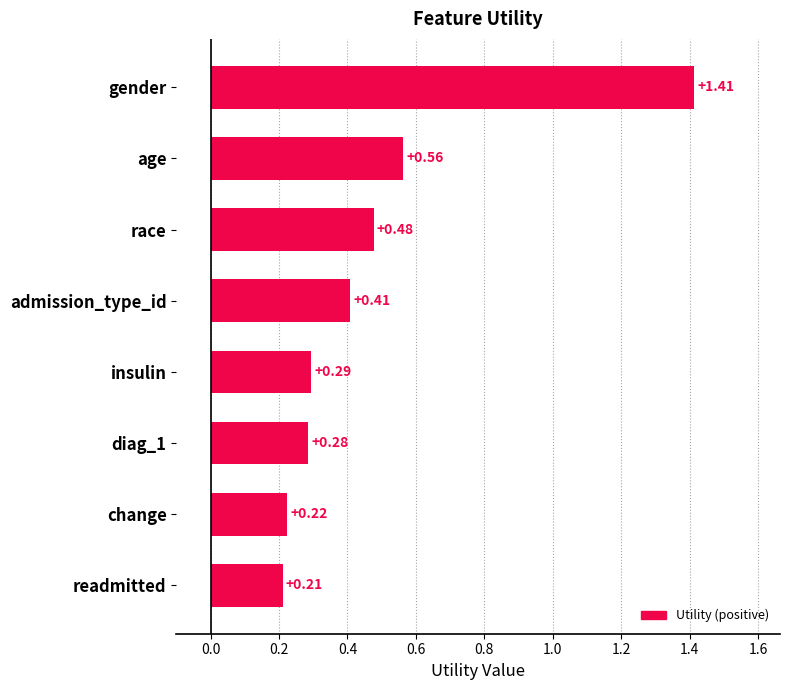

At which label is the value closest to 0?

readmitted